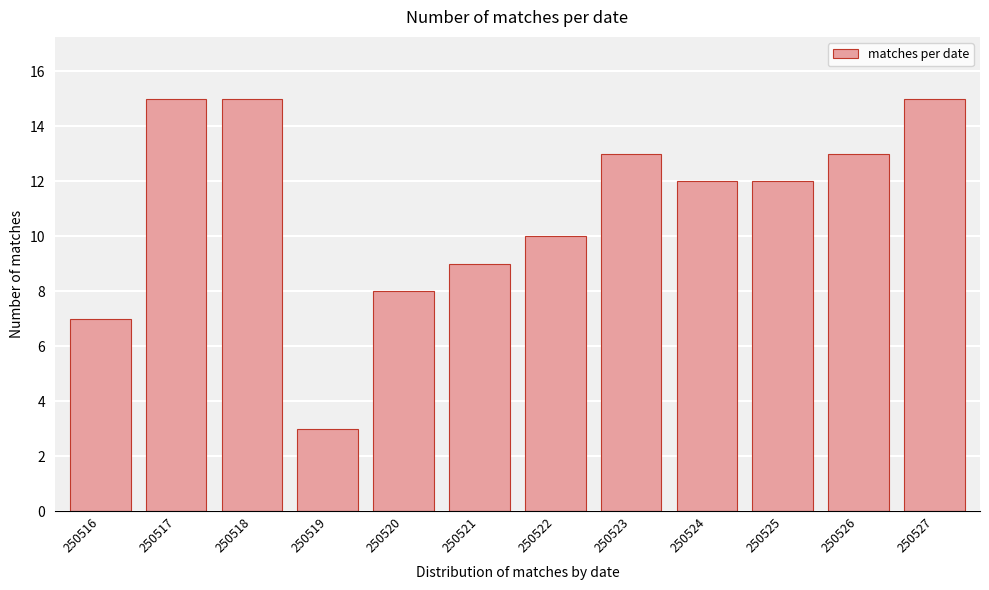

Reading right to left, transcribe all the data shown in this chart.

15	13	12	12	13	10	9	8	3	15	15	7